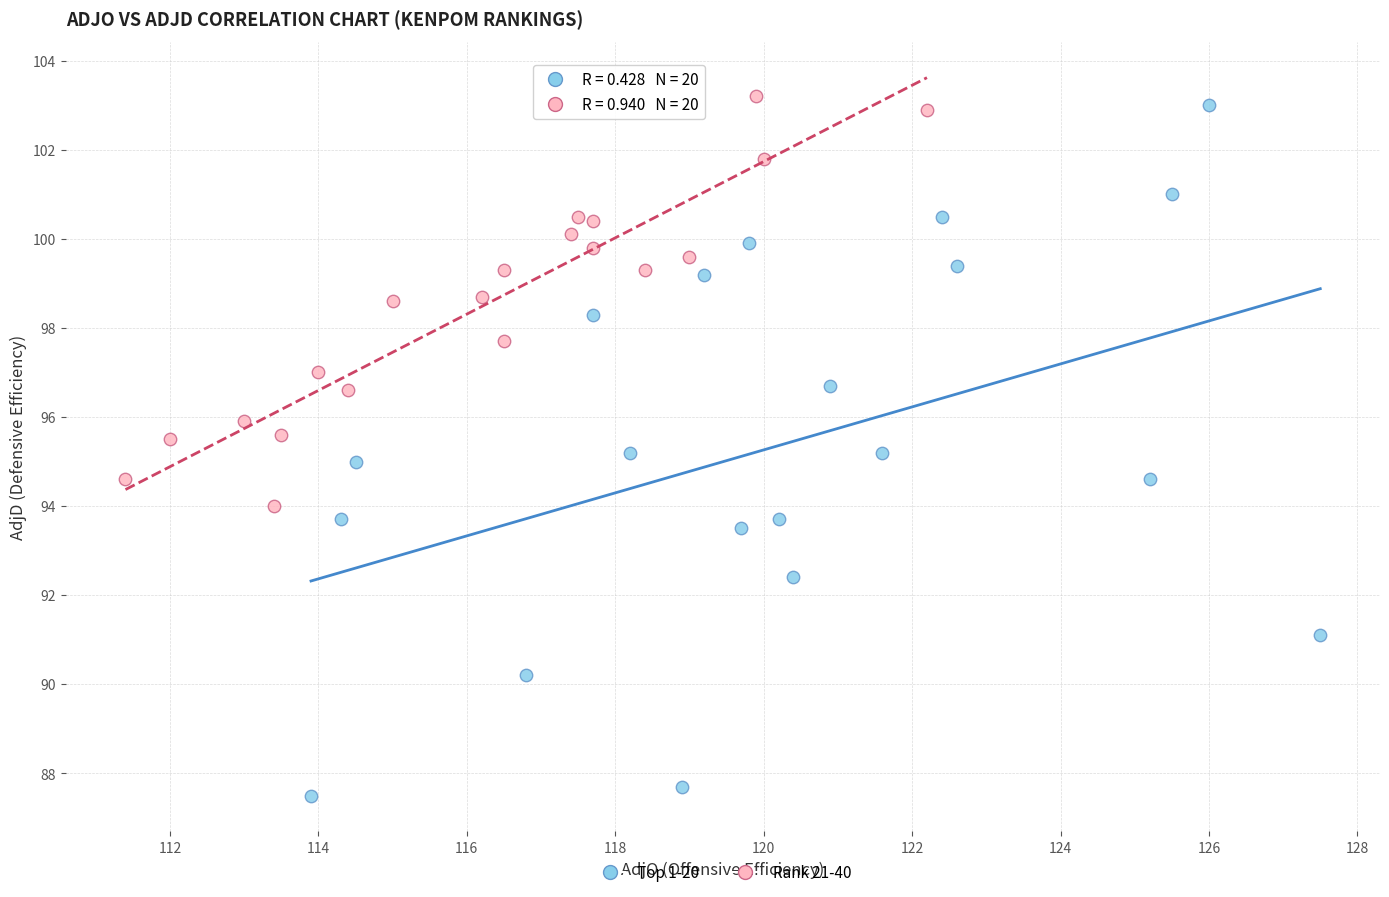

Which series contains the highest Y value?

Rank 21-40